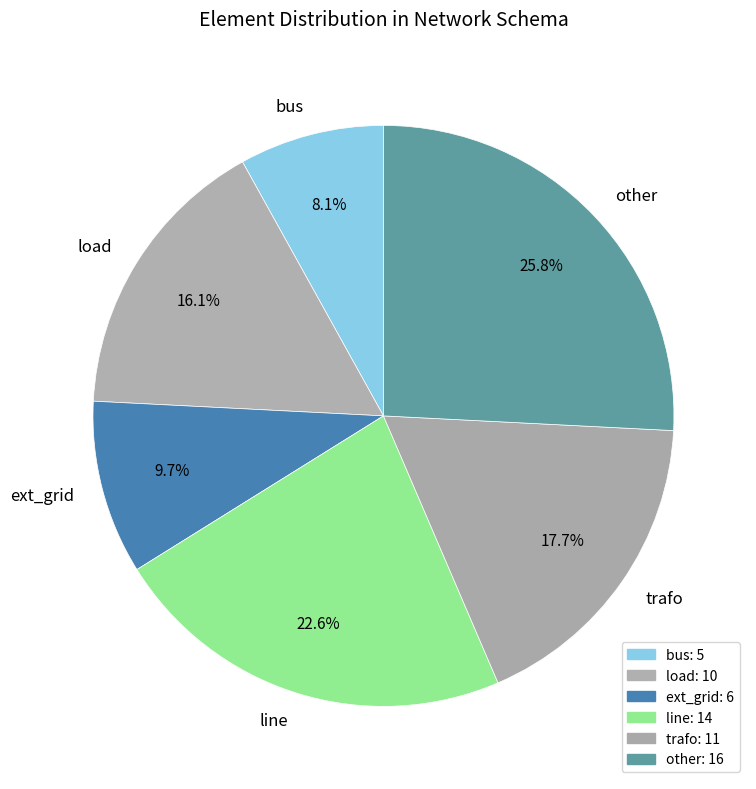

To the nearest percent, what percentage of the pie is ext_grid?

10%